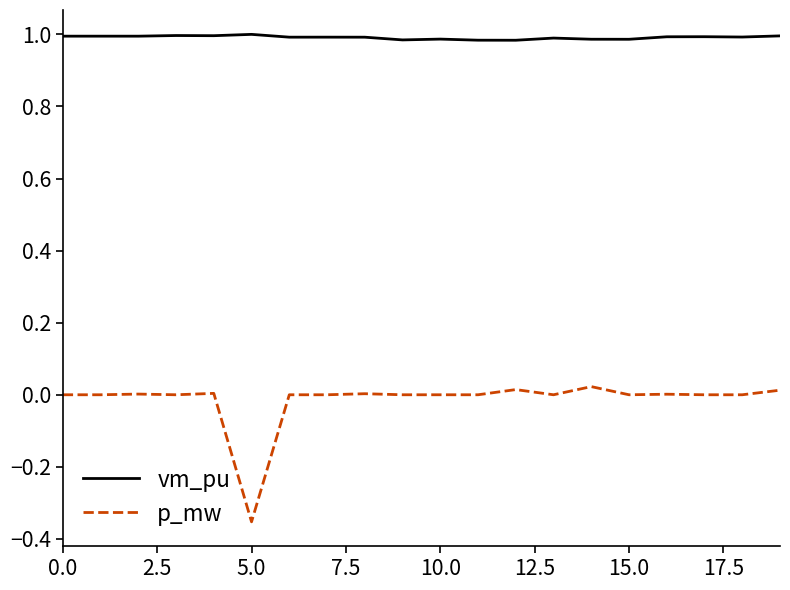

List the series in order of their overall mean, highest first.

vm_pu, p_mw